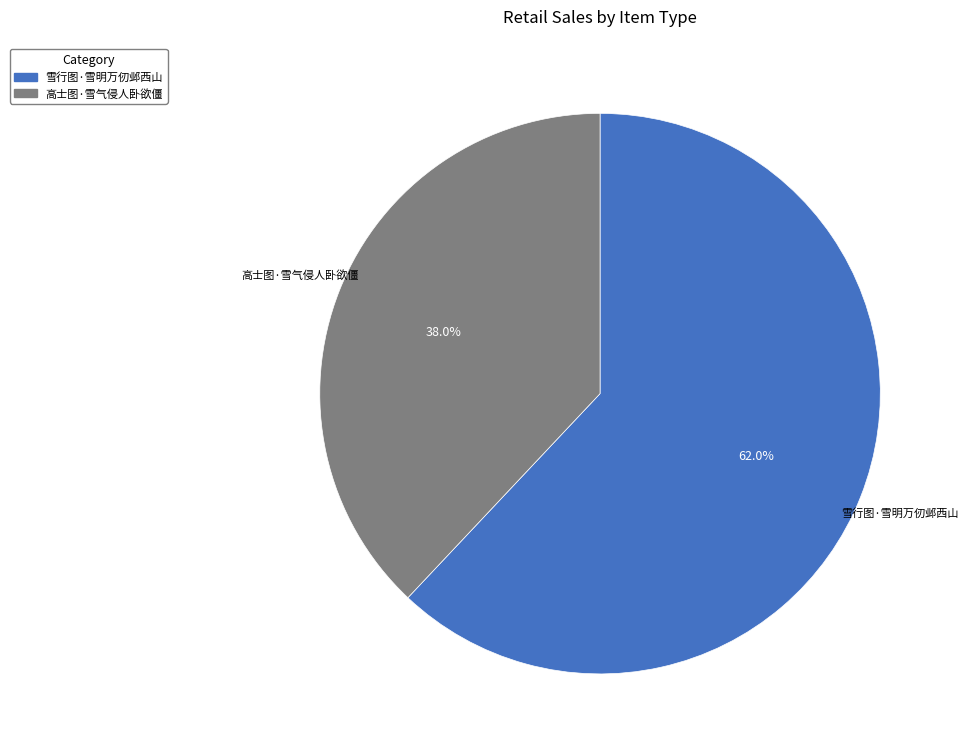

To the nearest percent, what is the difference between the 高士图·雪气侵人卧欲僵 and 雪行图·雪明万仞邺西山 slice percentages?

24%